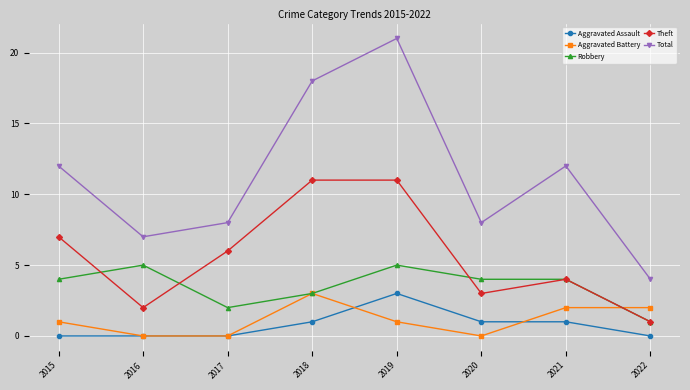

Reading left to right, list all the values displayed in this chart.

Aggravated Assault: 0	0	0	1	3	1	1	0
Aggravated Battery: 1	0	0	3	1	0	2	2
Robbery: 4	5	2	3	5	4	4	1
Theft: 7	2	6	11	11	3	4	1
Total: 12	7	8	18	21	8	12	4